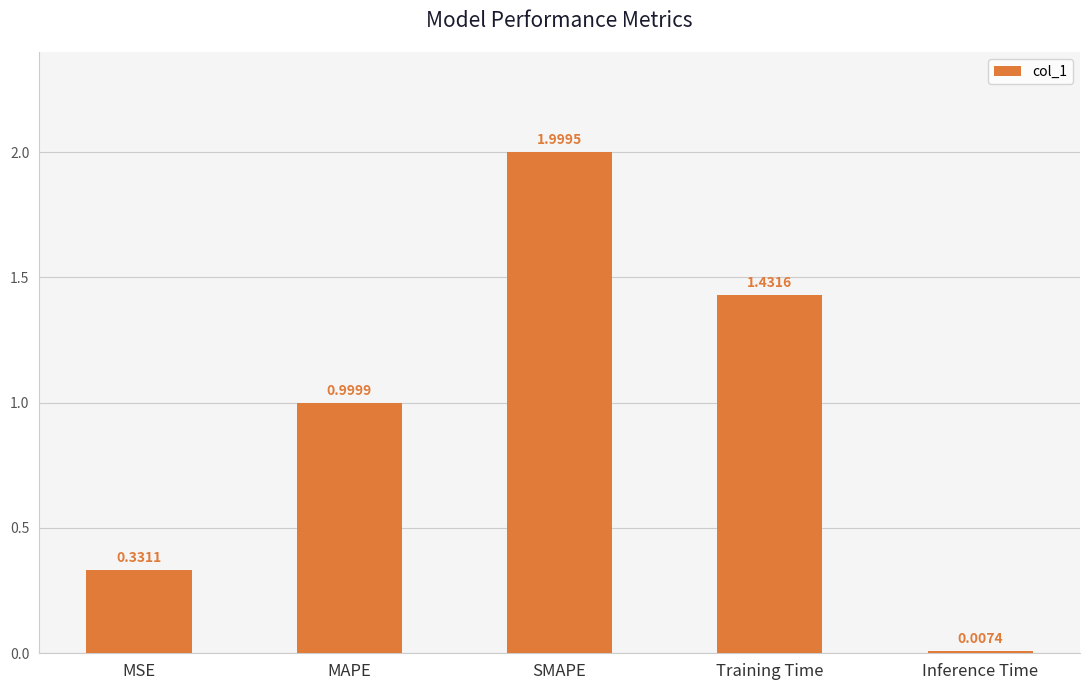

Between Inference Time and MSE, which is larger?

MSE